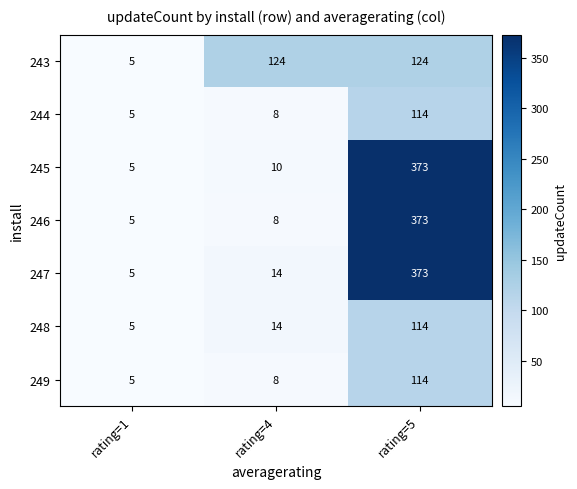

Is it true that 245 equals 604 at rating=5?

False